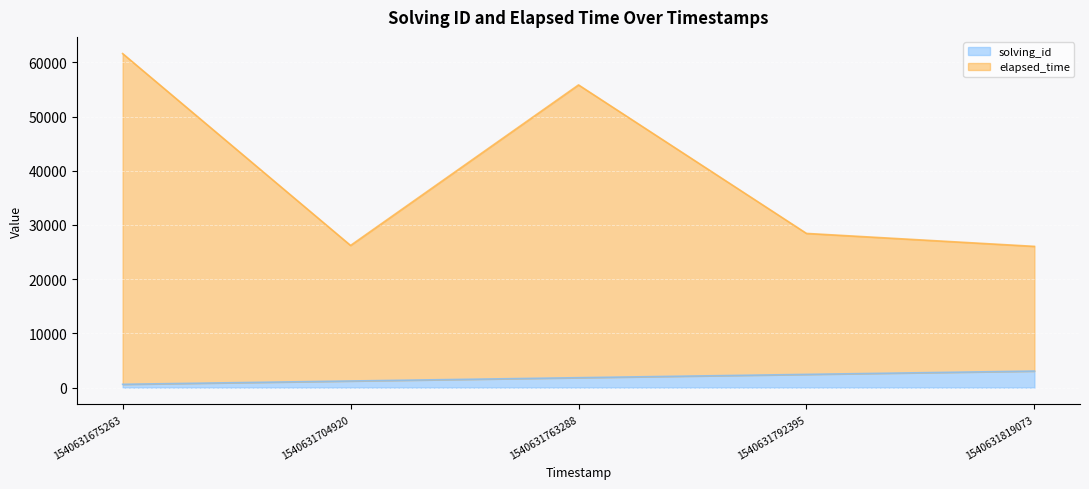

What is the value of the solving_id point at the 2nd from the left?

1220